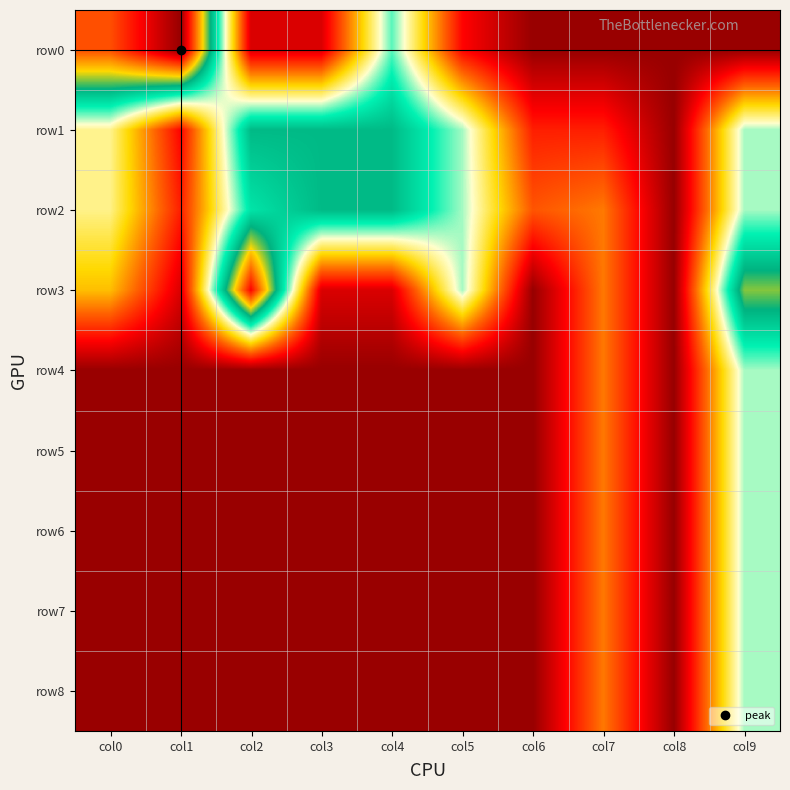

List the series in order of their peak value, lowest first.

row4, row5, row6, row7, row8, row1, row2, row3, row0